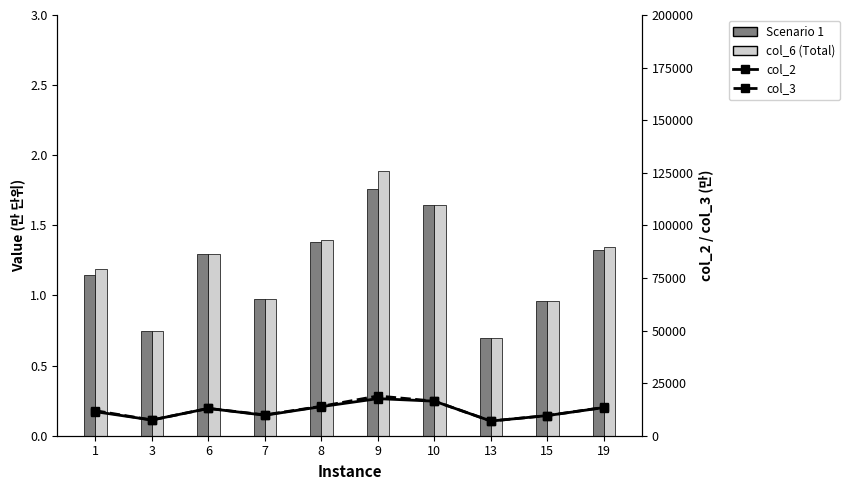

Reading left to right, extract all data points from this chart.

Scenario 1: 1.1	0.7	1.3	1.0	1.4	1.8	1.6	0.7	1.0	1.3
col_6 (Total): 1.2	0.7	1.3	1.0	1.4	1.9	1.6	0.7	1.0	1.3
col_2: 11435.0	7466.0	12980.0	9742.0	13837.0	17631.0	16423.0	6979.0	9585.0	13386.0
col_3: 11896.0	7466.0	12980.0	9910.0	13986.0	18900.0	16443.0	6979.0	9585.0	13474.0